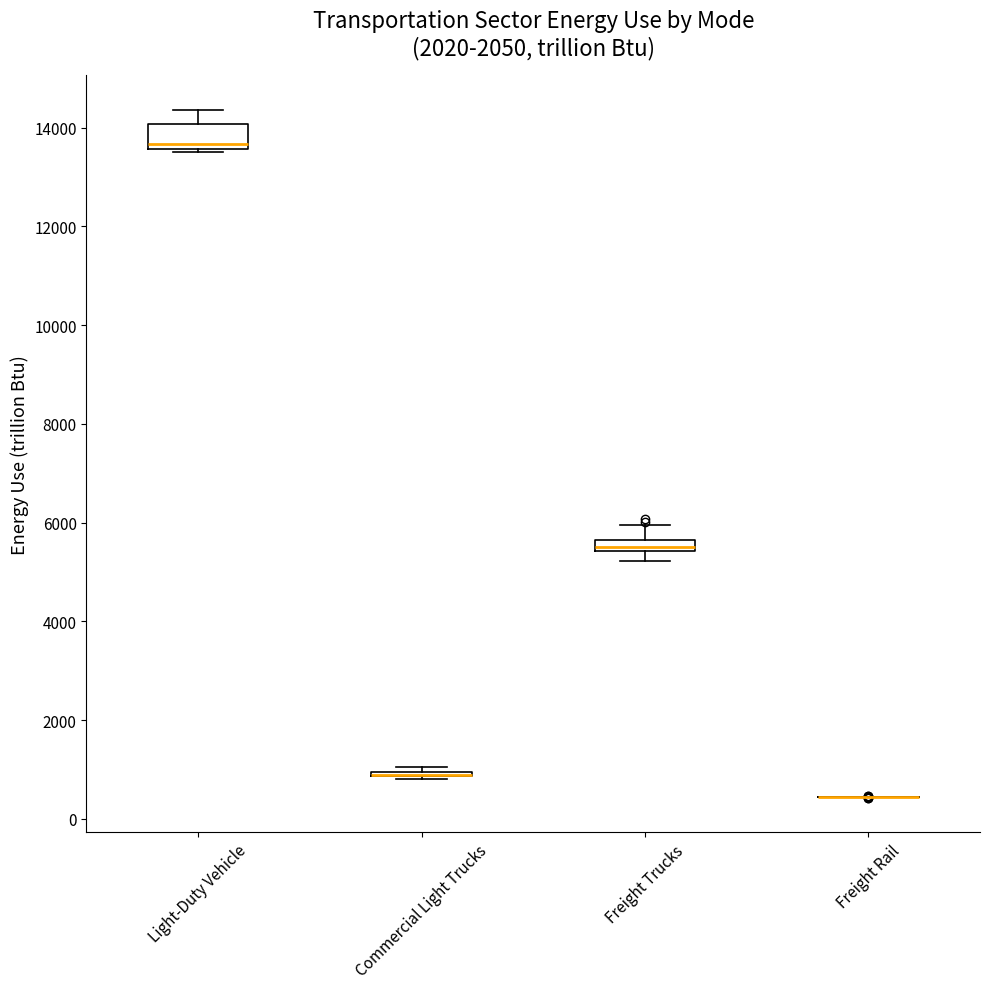

Which box is the tallest, from its lower edge to its upper edge?

Light-Duty Vehicle